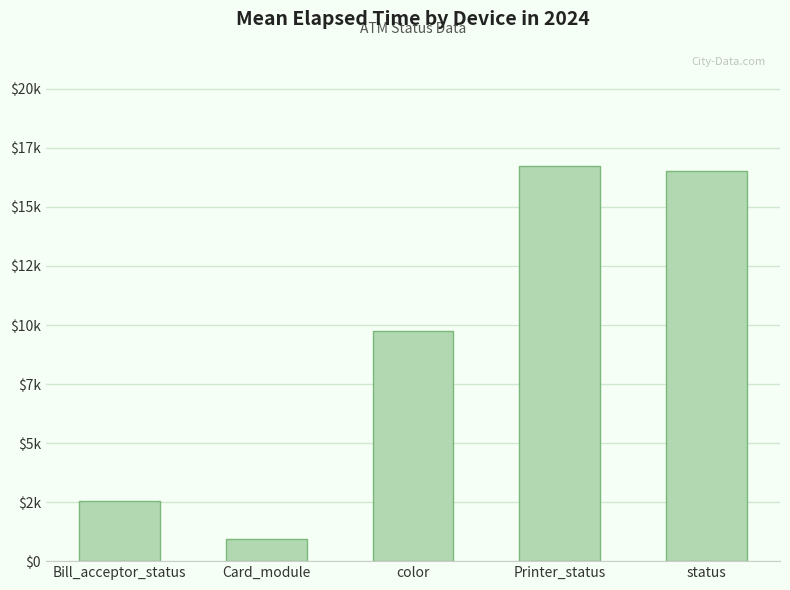

What is the difference between the values at status and color?

6798.2